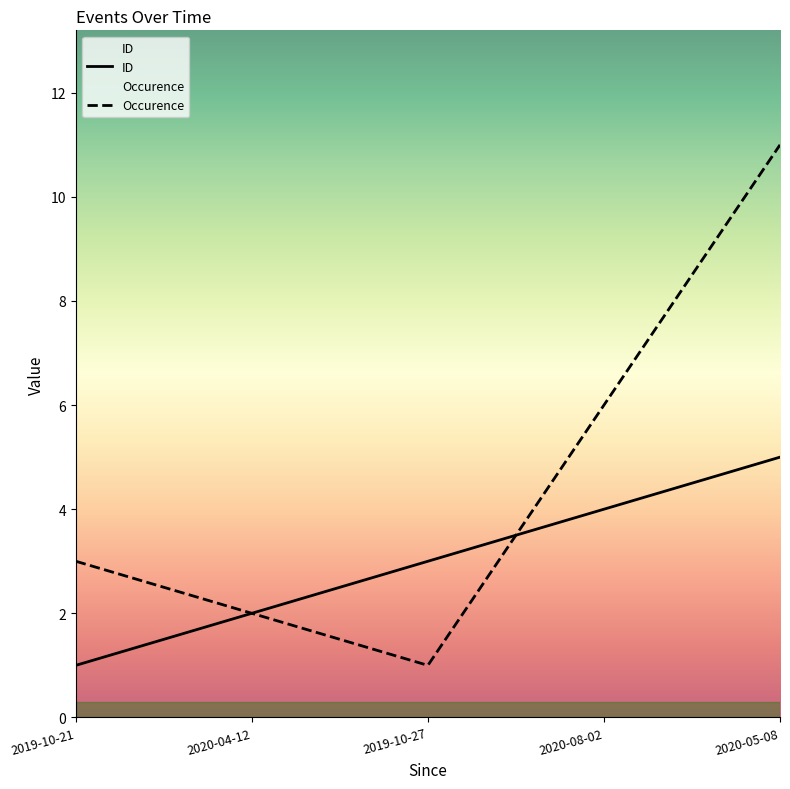

What is the label of the 2nd point from the left?

2020-04-12